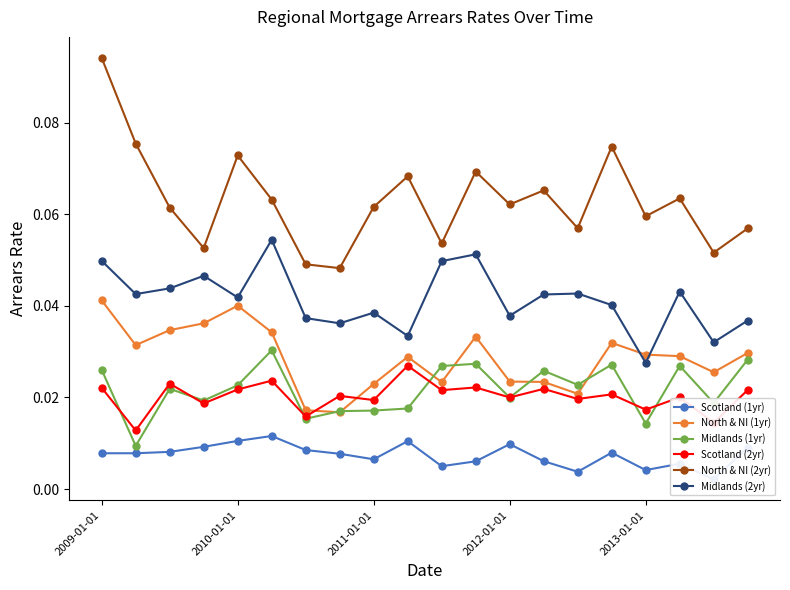

At which label does Midlands (2yr) reach its minimum?

2013-01-01